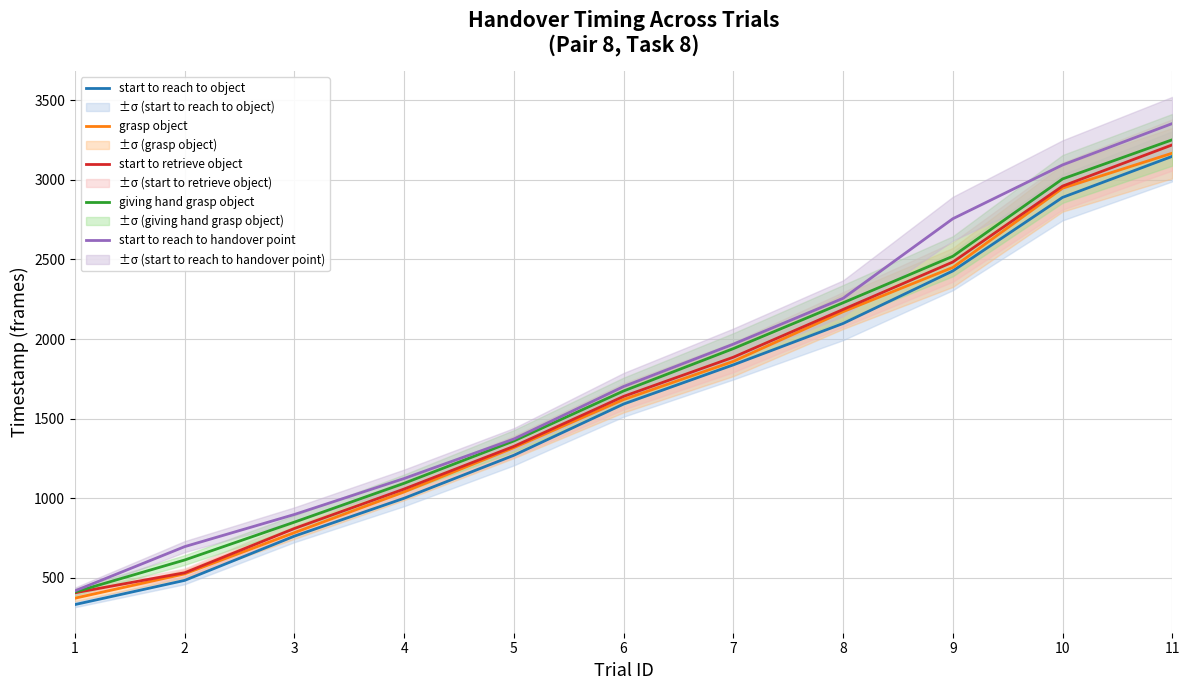

Reading left to right, transcribe all the data shown in this chart.

start to reach to object: 332	484	762	1000	1270	1592	1838	2098	2428	2890	3148
grasp object: 372	525	784	1040	1318	1620	1860	2172	2450	2948	3168
start to retrieve object: 406	532	810	1058	1326	1640	1886	2186	2484	2961	3220
giving hand grasp object: 411	612	850	1094	1360	1674	1940	2228	2520	3006	3252
start to reach to handover point: 418	696	898	1124	1372	1702	1968	2256	2756	3094	3354